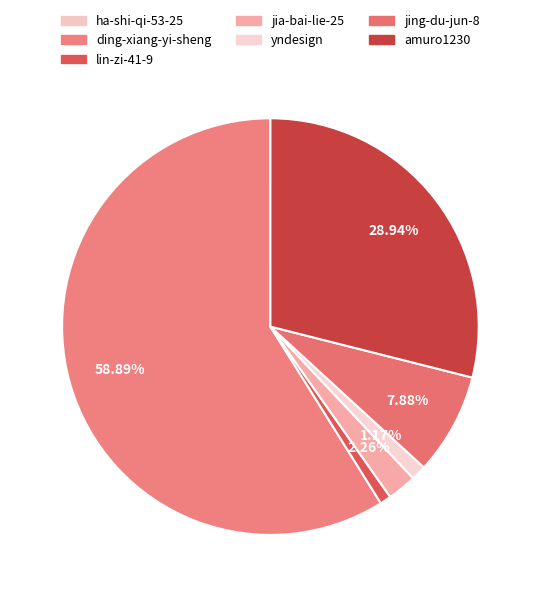

What is the smallest slice in the pie chart?

ha-shi-qi-53-25